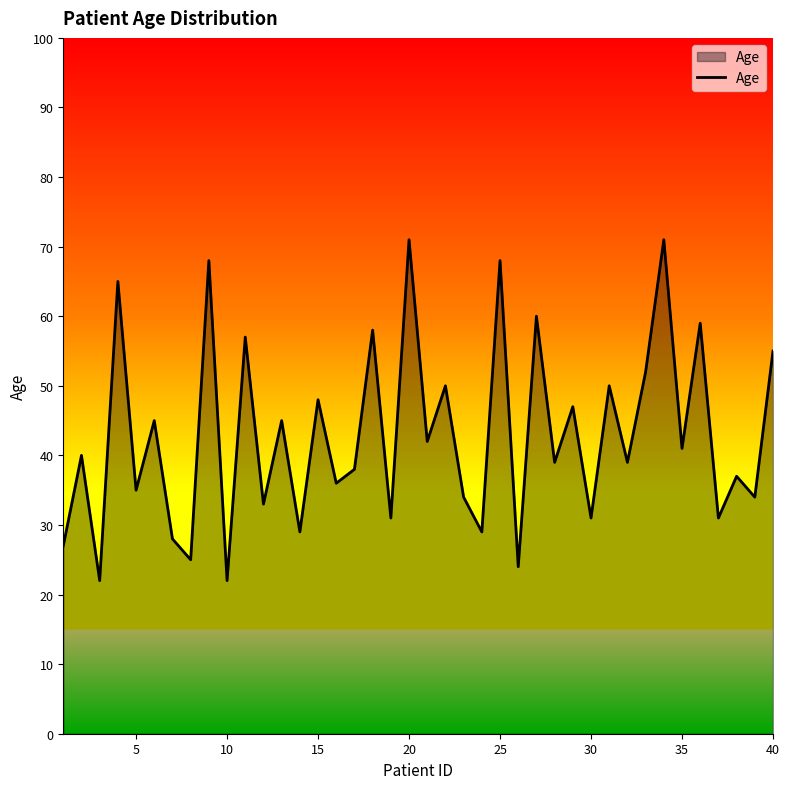

What is the greatest value displayed?

71